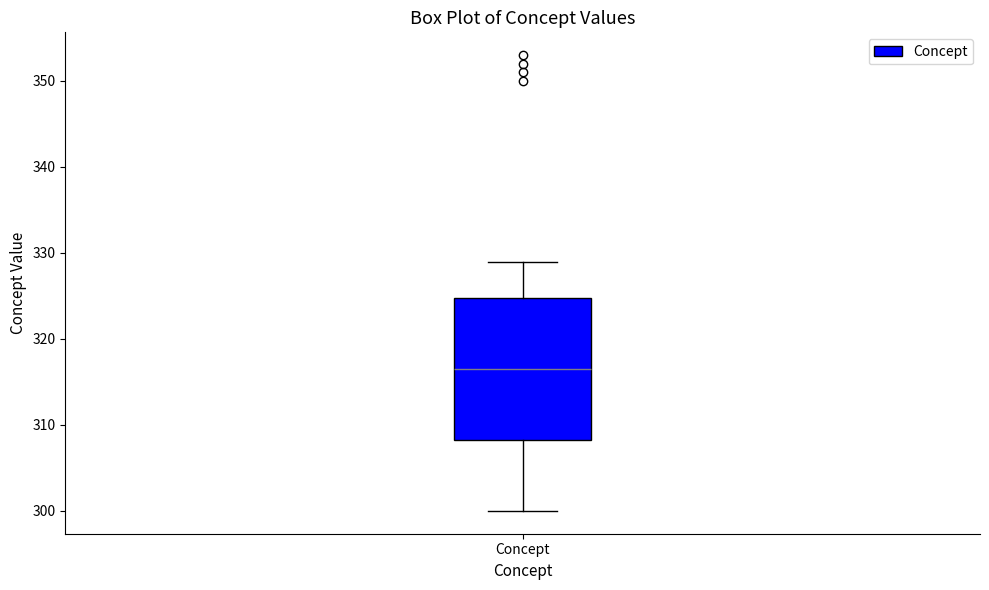

Where is the lower edge of the box for Concept on the y-axis? The values are not printed on the chart, so give them approximately, as read against the axis.

308